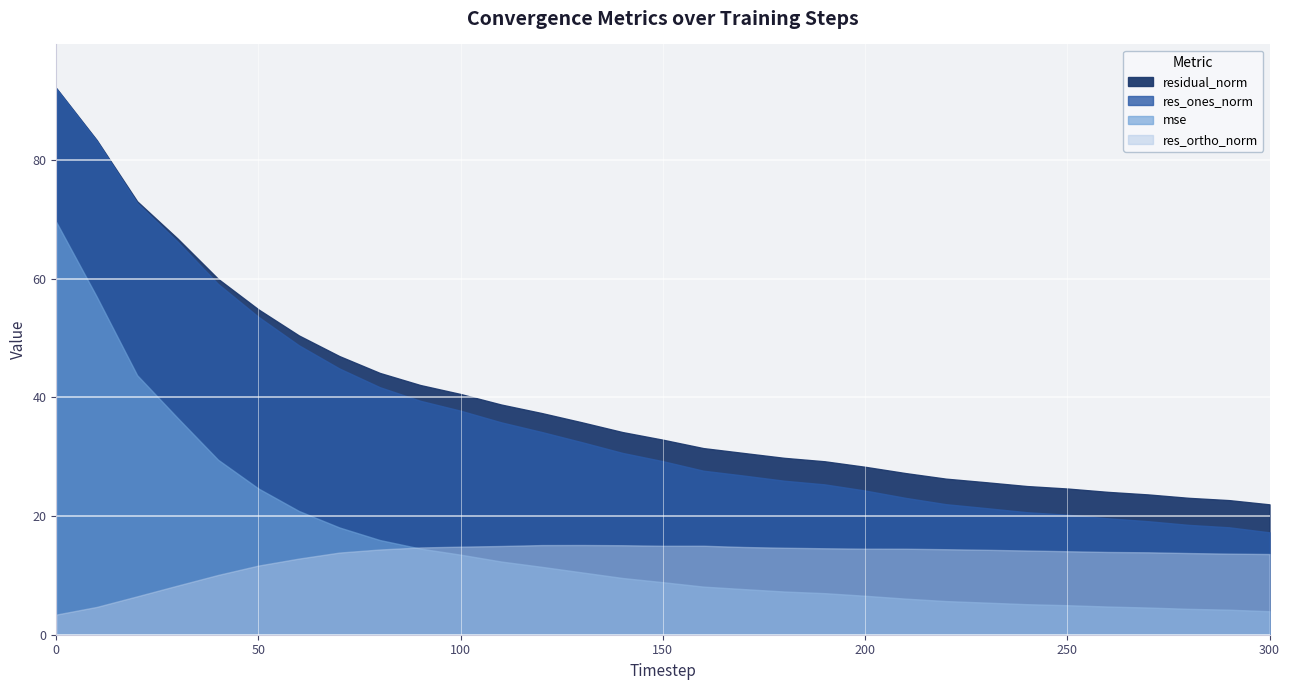

What is the value of the res_ones_norm point at the 16th from the left?

29.3